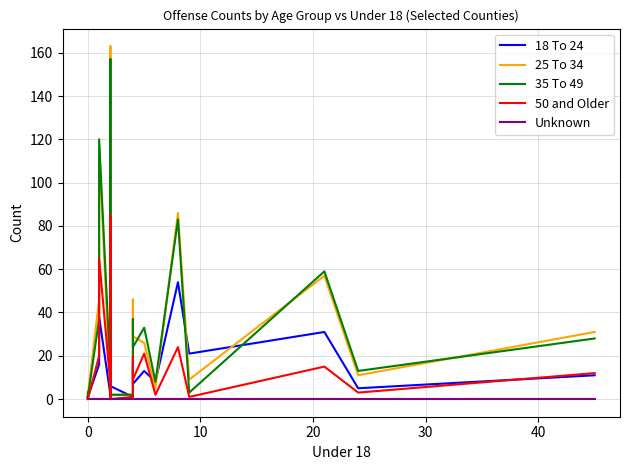

Does the chart have visible grid lines?

Yes